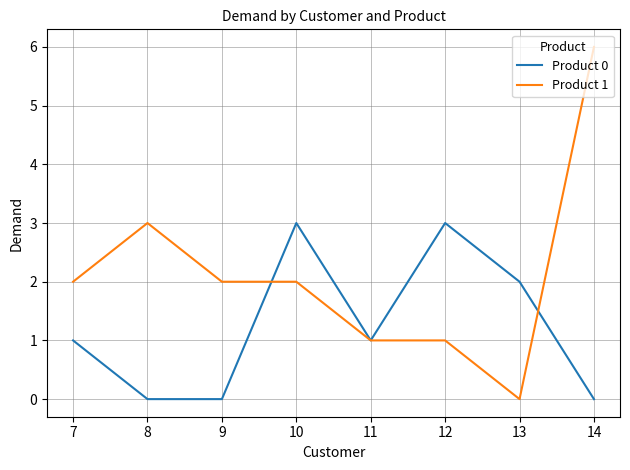

True or false: Product 1 has a value of 4 at 8.

False